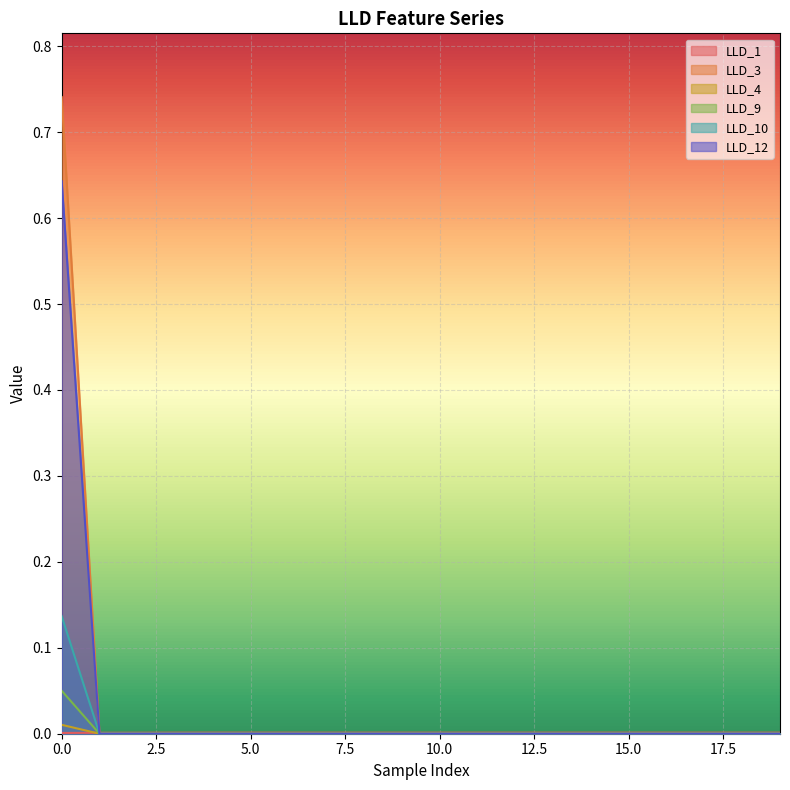

What are all the series names shown in the legend?

LLD_1, LLD_3, LLD_4, LLD_9, LLD_10, LLD_12